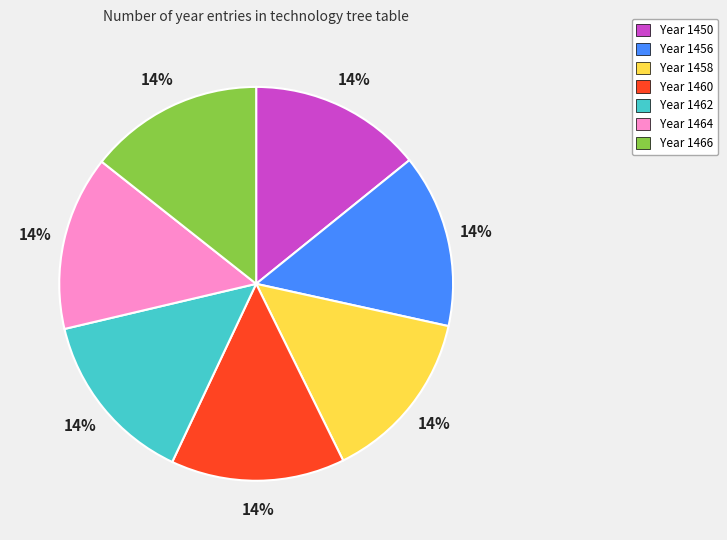

Is there a majority slice in this chart?

No